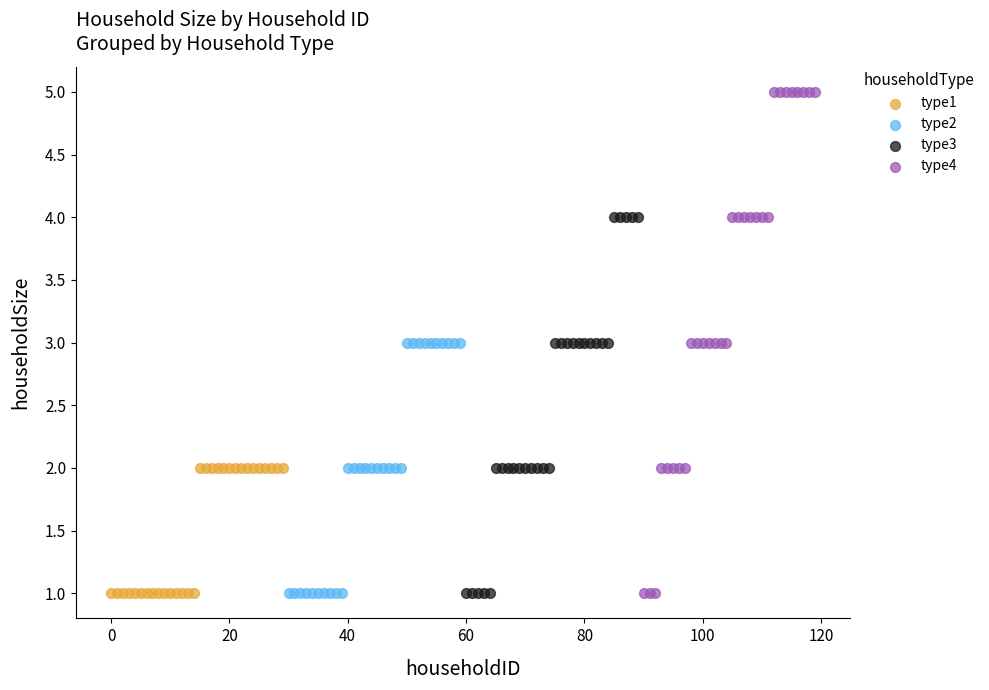

What are all the series names shown in the legend?

type1, type2, type3, type4